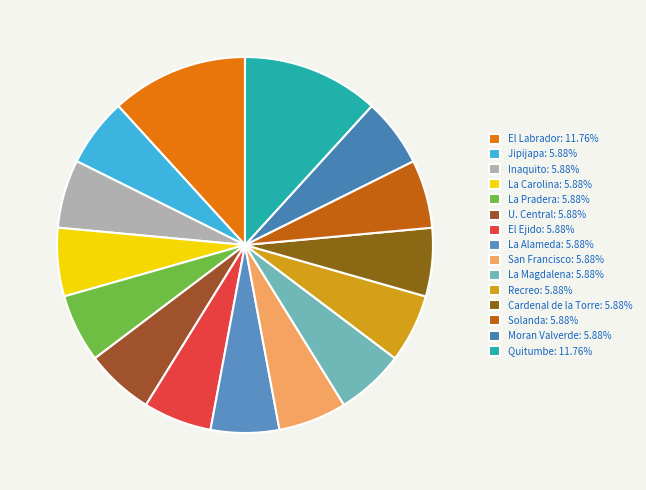

How many segments does this pie chart have?

15